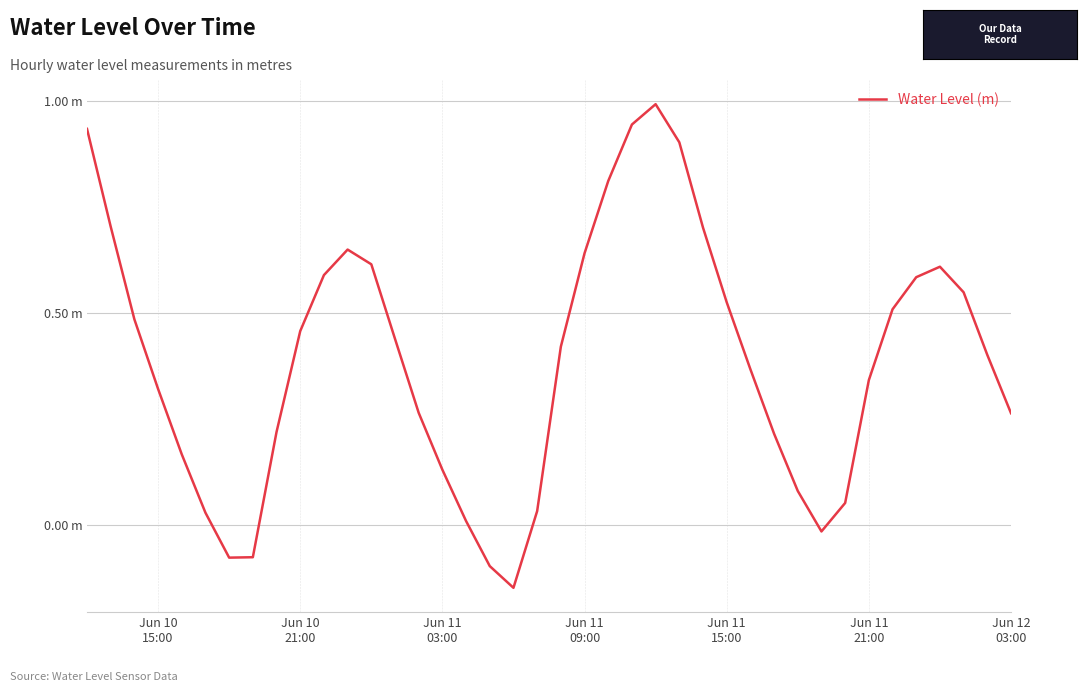

Reading left to right, list all the values displayed in this chart.

0.9	0.7	0.5	0.3	0.2	0.0	-0.1	-0.1	0.2	0.5	0.6	0.6	0.6	0.4	0.3	0.1	0.0	-0.1	-0.1	0.0	0.4	0.6	0.8	0.9	1.0	0.9	0.7	0.5	0.4	0.2	0.1	-0.0	0.1	0.3	0.5	0.6	0.6	0.5	0.4	0.3